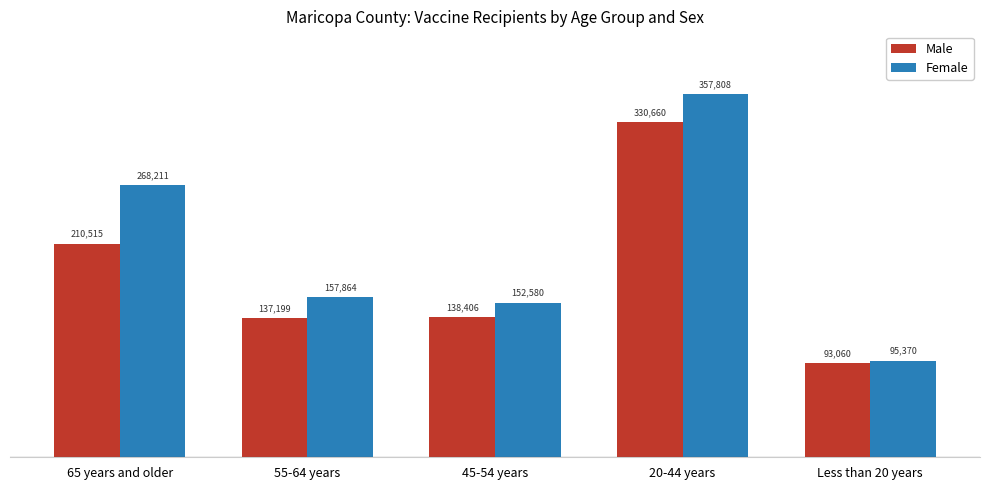

How many values in the Female series are below 157864?

2